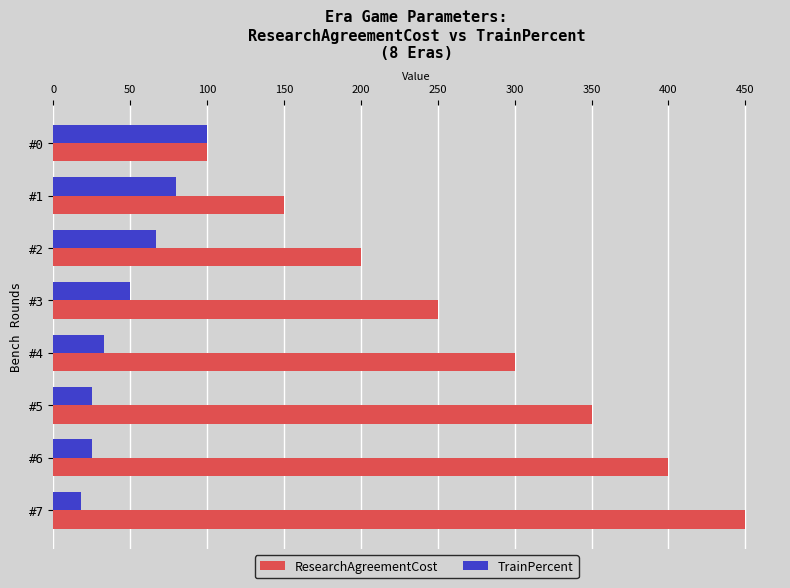

What is the difference between the maximum and second lowest values in the ResearchAgreementCost series?

300